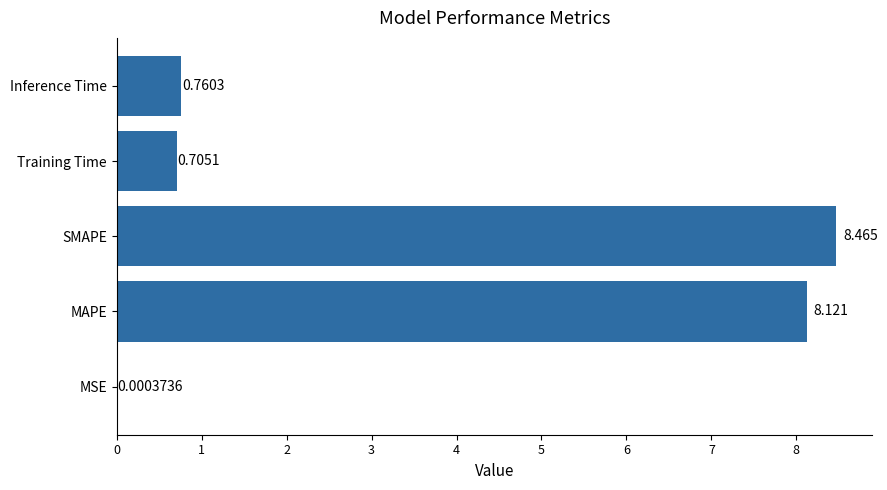

Which label corresponds to the largest value in the chart?

SMAPE